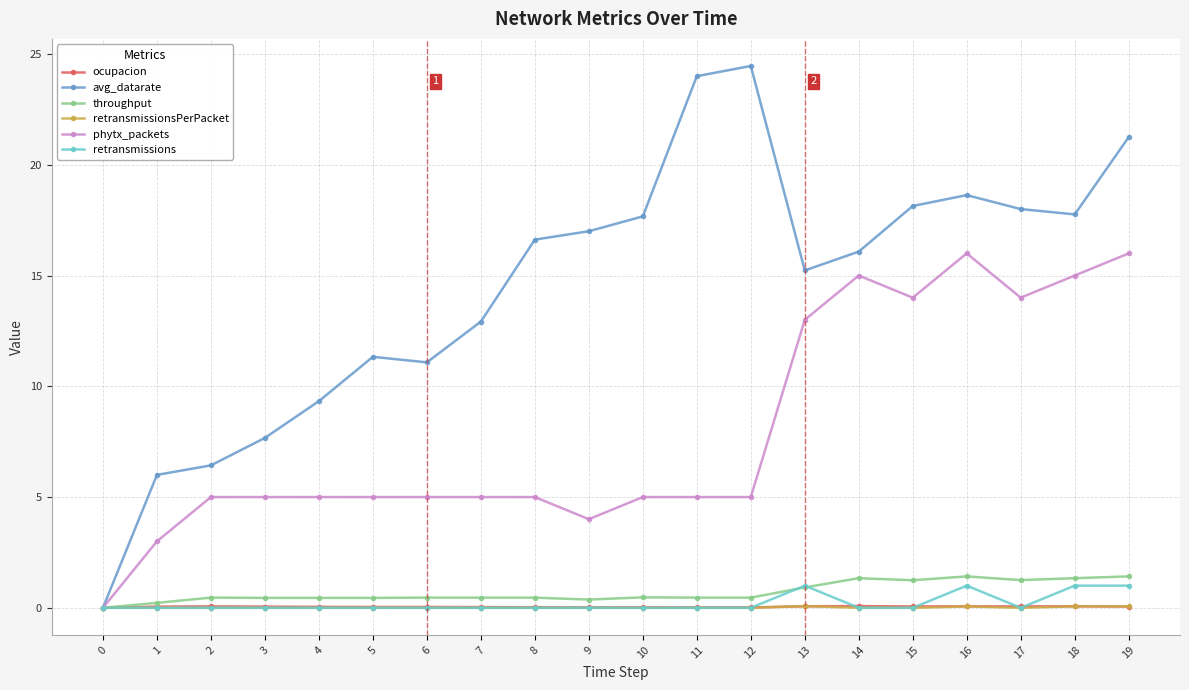

What is the total value across all series at 5?

16.8